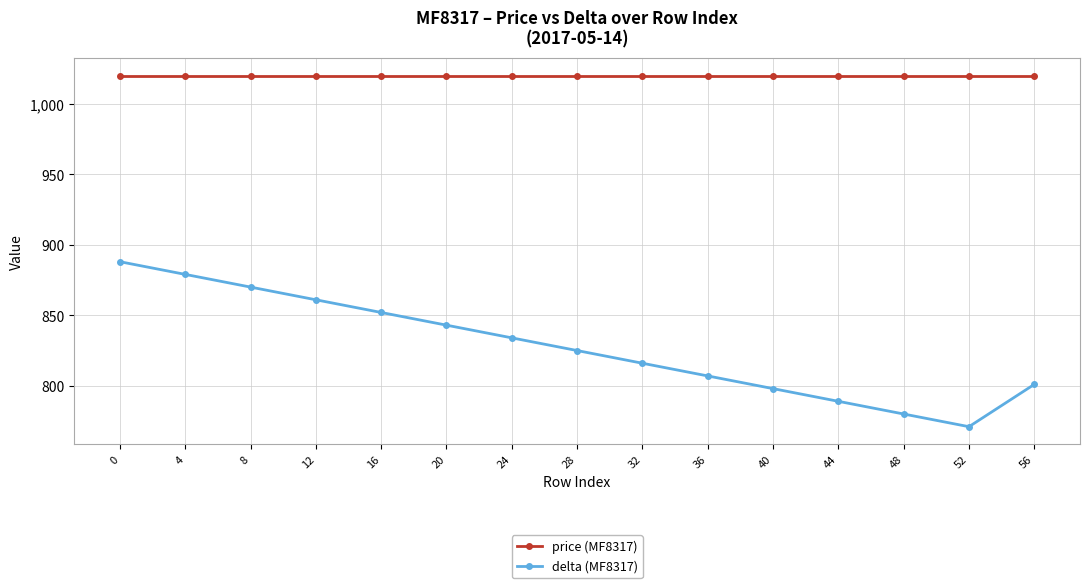

True or false: price (MF8317) and delta (MF8317) cross at least once.

False